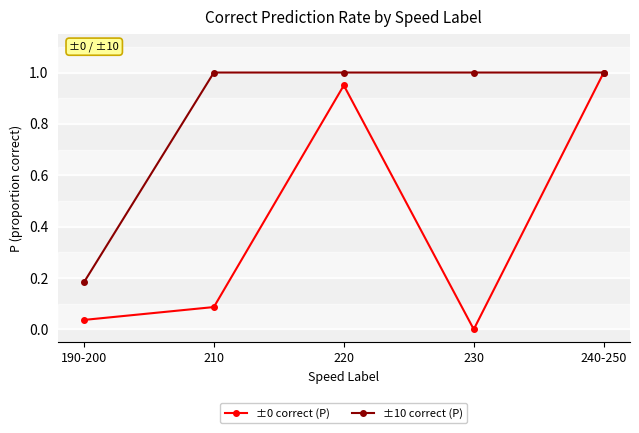

Rank the categories by ±0 correct (P) value from highest to lowest.

240-250, 220, 210, 190-200, 230